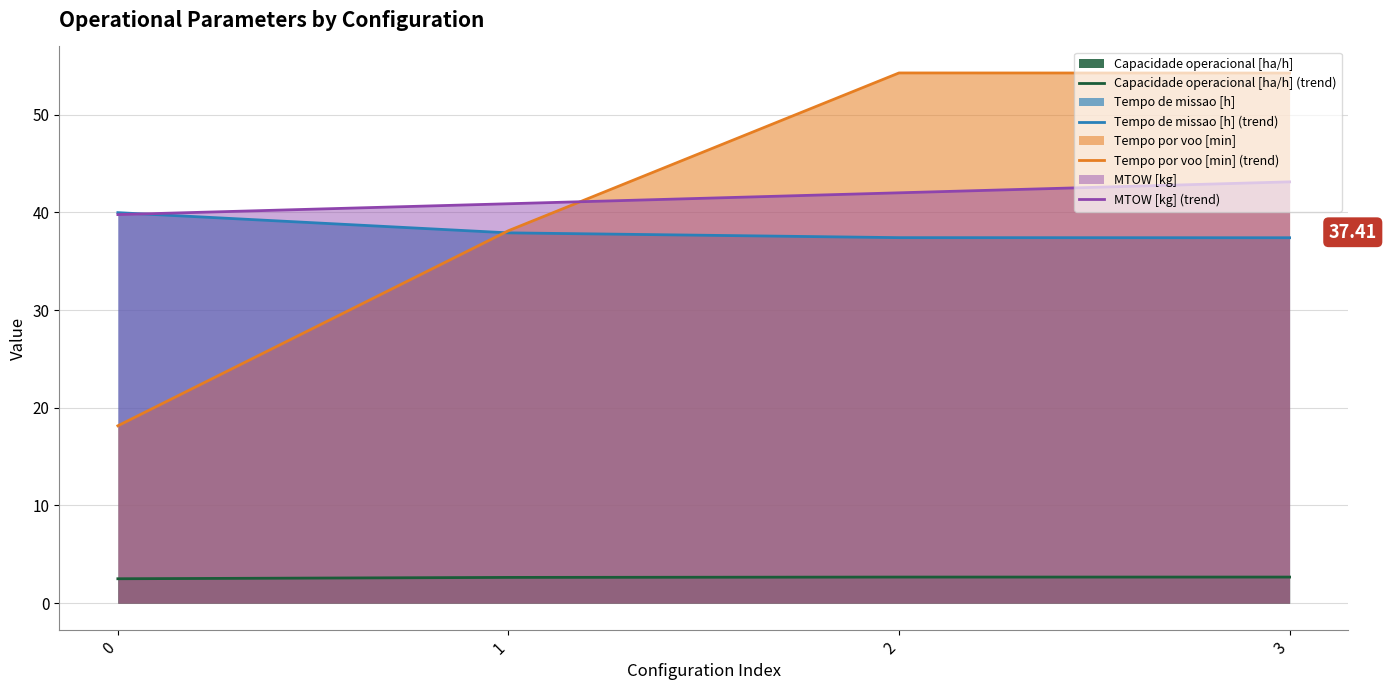

Which series changed the most between 0 and 1?

Tempo por voo [min] (trend)